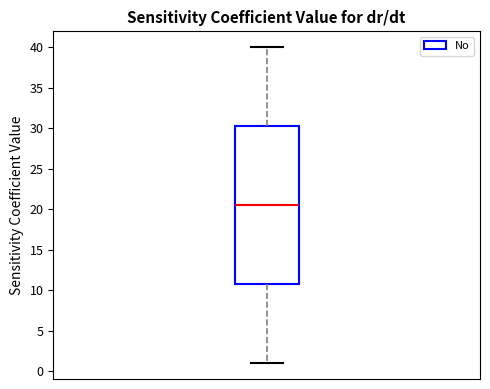

Where is the upper edge of the box on the y-axis? The values are not printed on the chart, so give them approximately, as read against the axis.

30.5